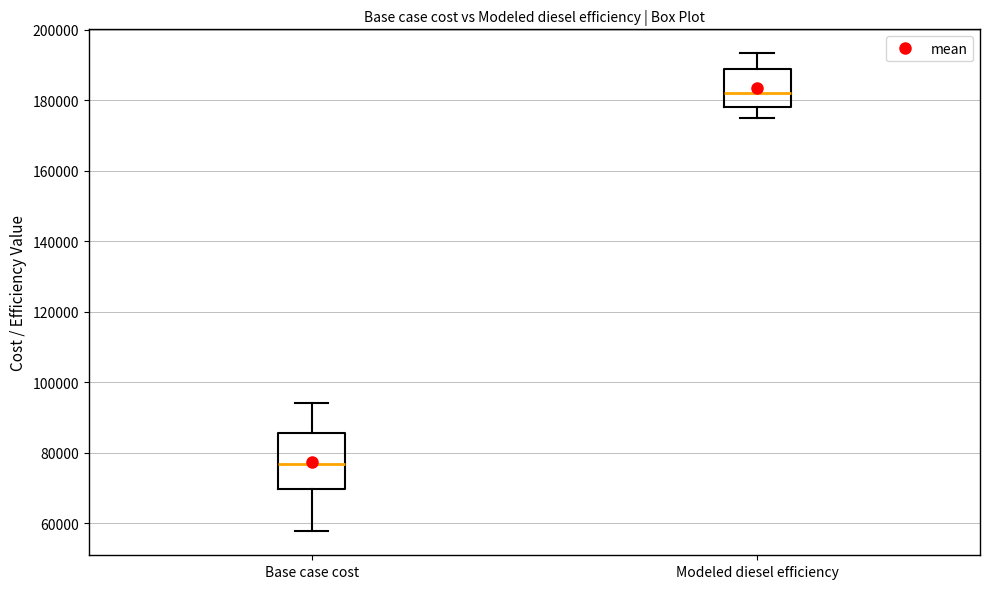

Reading left to right, read every box against the y-axis: the position of its median line, the range the box covers, and the ends of its whiskers. The values are not printed on the chart, so give them approximately, as read against the axis.

Base case cost: median 76000, box 70000 to 86000, whiskers 58000 to 94000
Modeled diesel efficiency: median 182000, box 178000 to 188000, whiskers 174000 to 194000